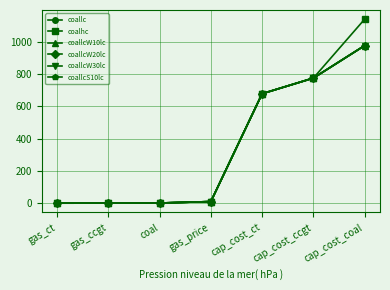

The coalhc series shows 775.2 at cap_cost_ccgt. True or false?

True